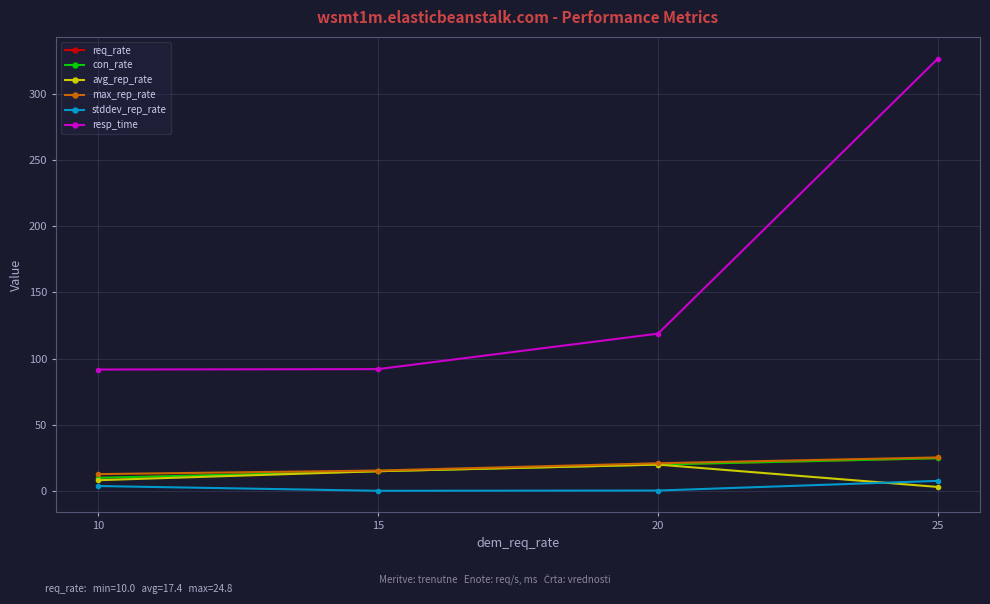

Is this an area chart (filled region under the line)?

No